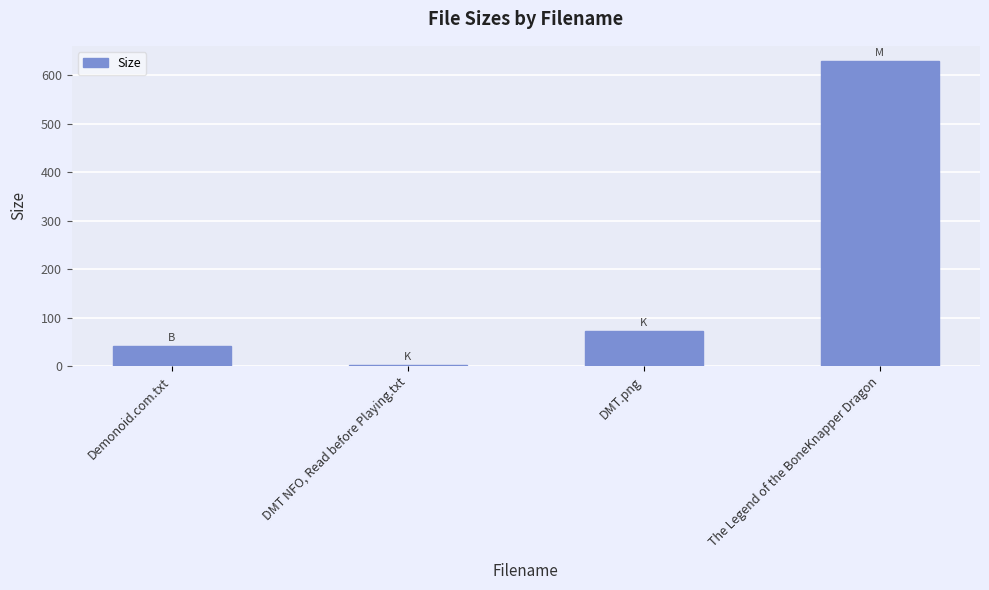

What is the change in value from Demonoid.com.txt to DMT.png?

+30.9